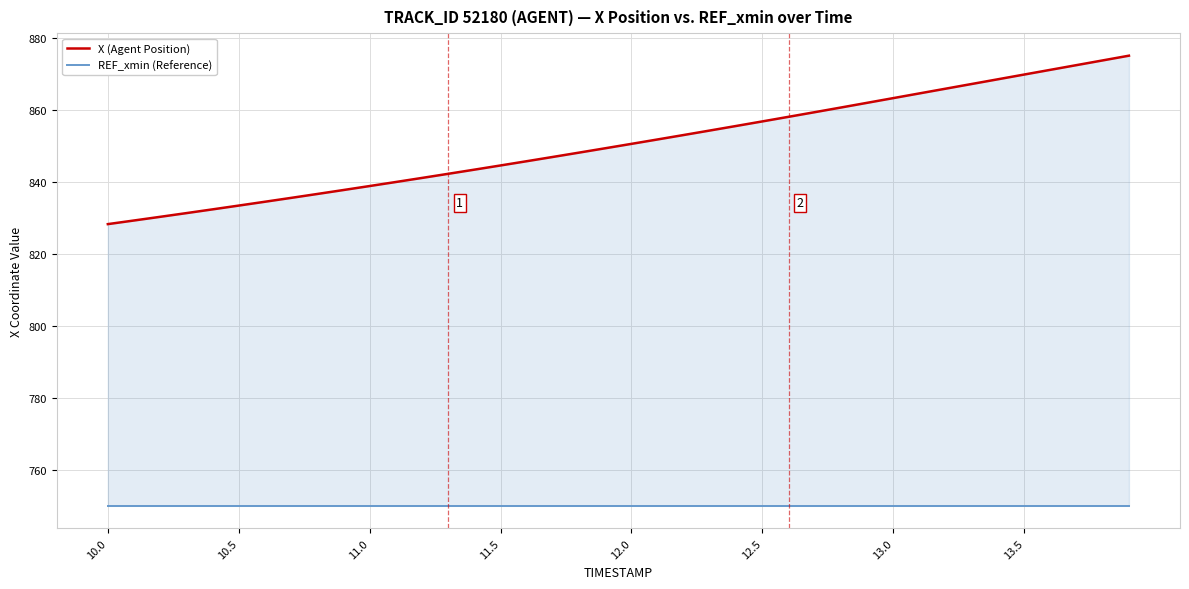

Rank the series by their maximum value, from lowest to highest.

REF_xmin (Reference), X (Agent Position)